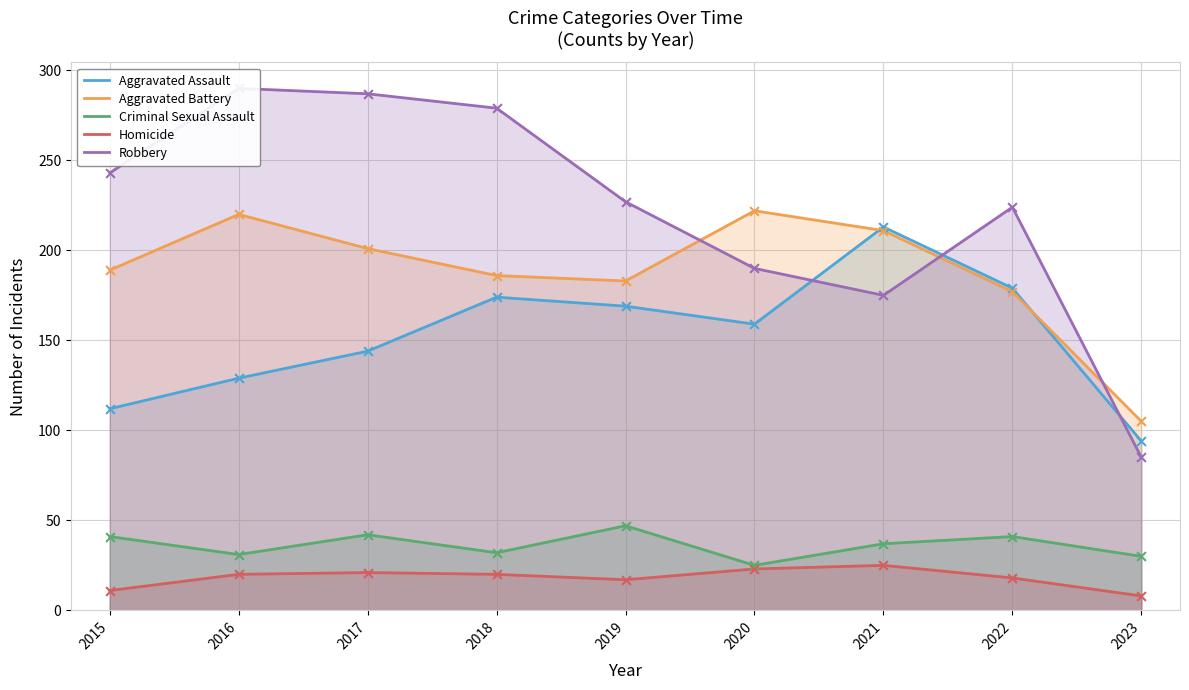

At which category is the sum across all series the highest?

2017